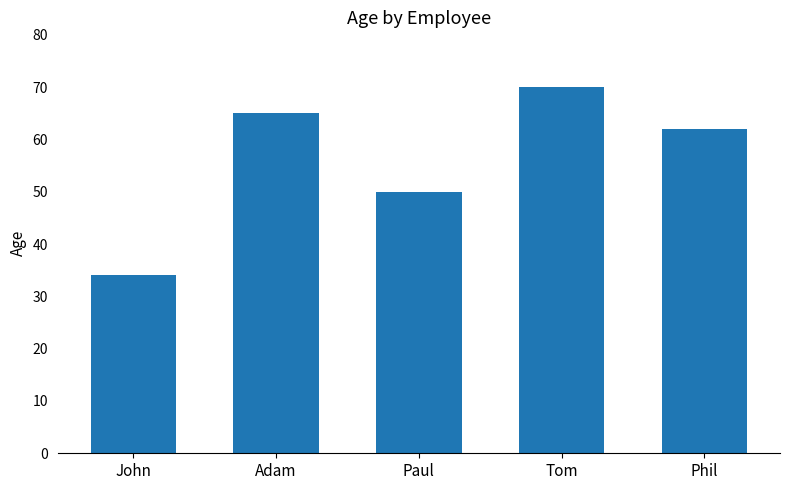

Does the chart contain any negative values?

No